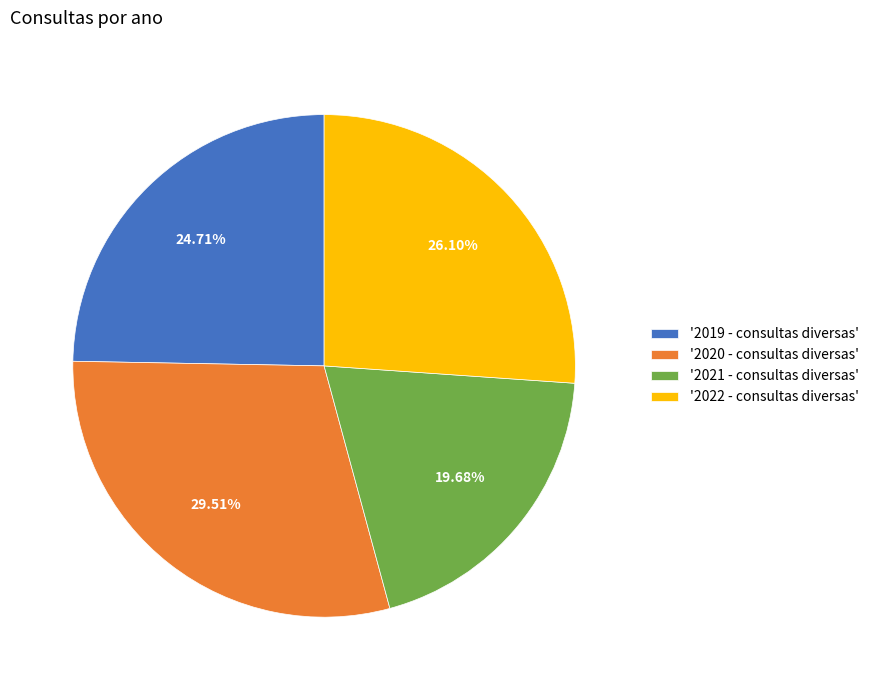

Which has a higher value, '2021 - consultas diversas' or '2019 - consultas diversas'?

'2019 - consultas diversas'